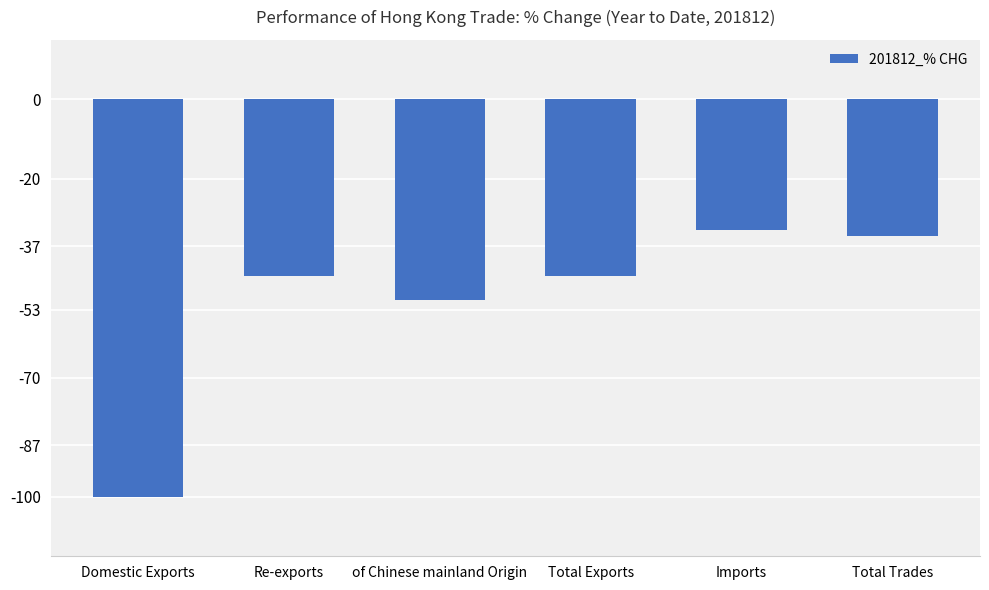

What is the change in value from Imports to Total Trades?

-1.3